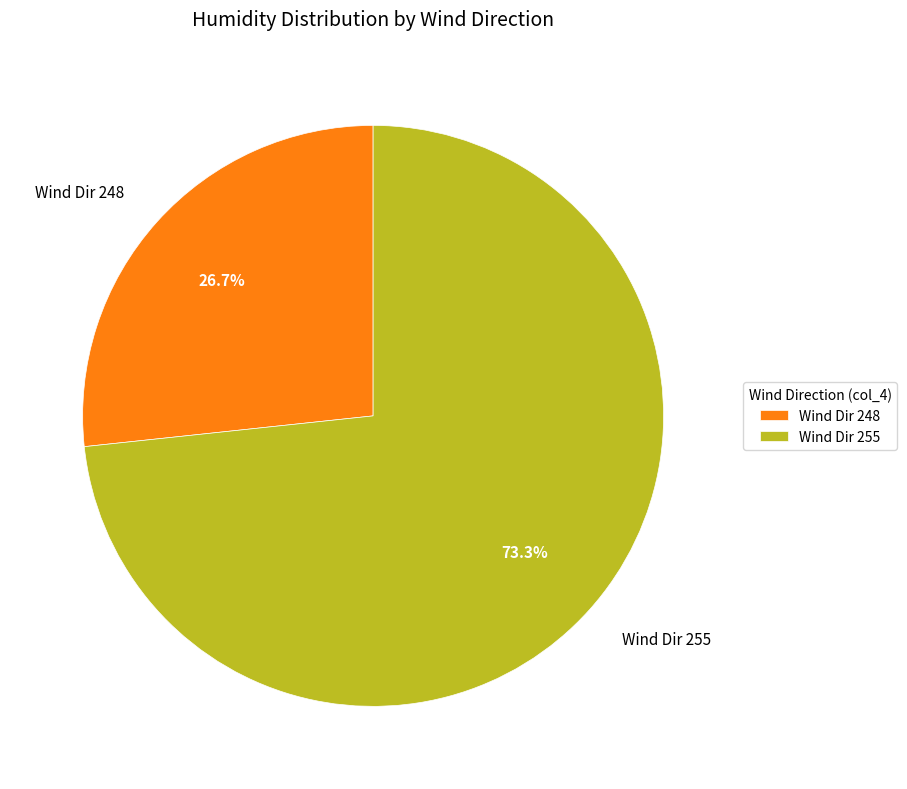

What portion of the pie excludes Wind Dir 248?

73.3%